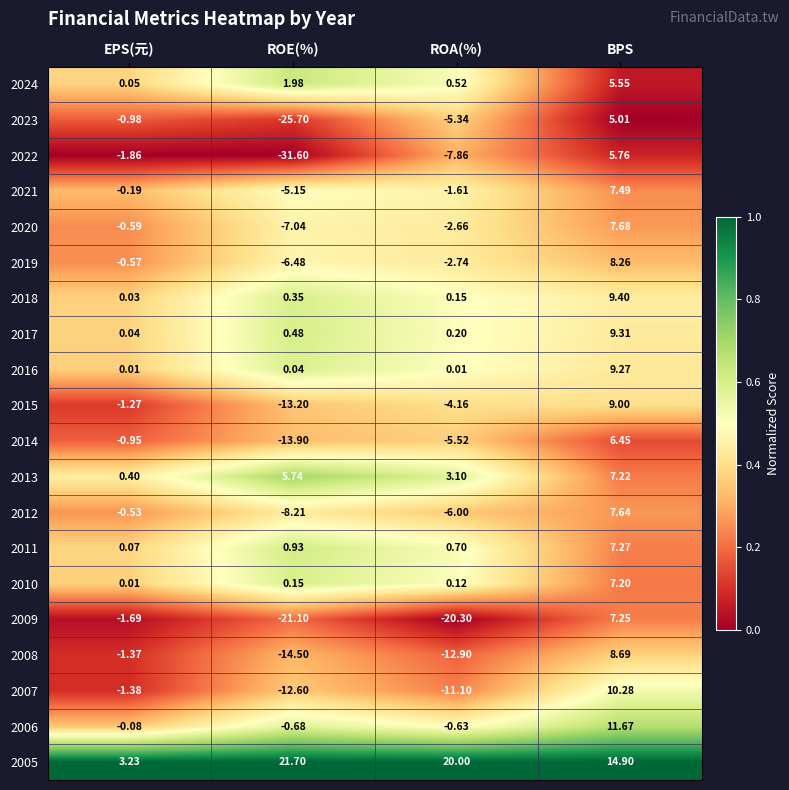

List the labels in order of 2007 value, largest first.

BPS, EPS(元), ROA(%), ROE(%)